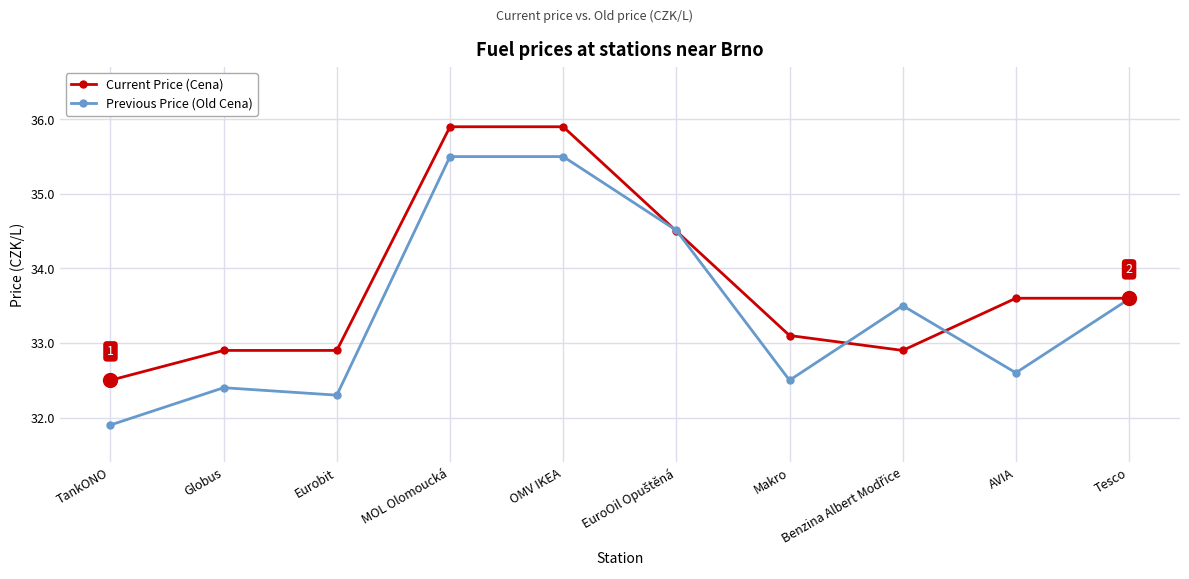

At Eurobit, list the series in order from smallest to largest.

Previous Price (Old Cena), Current Price (Cena)